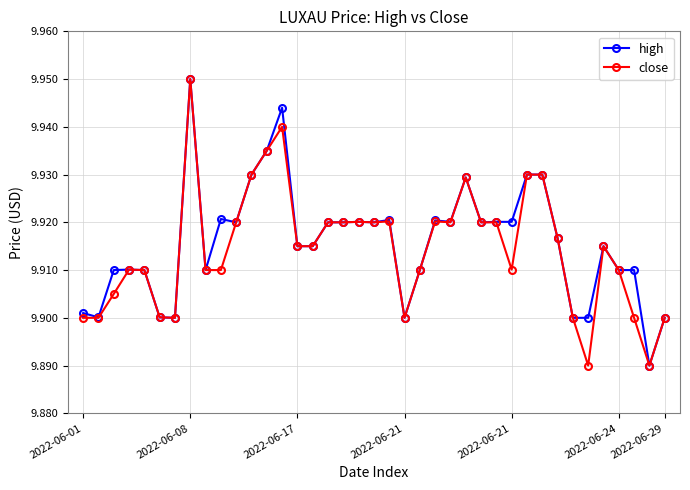

True or false: close has more than 2 points higher than both neighbors.

True